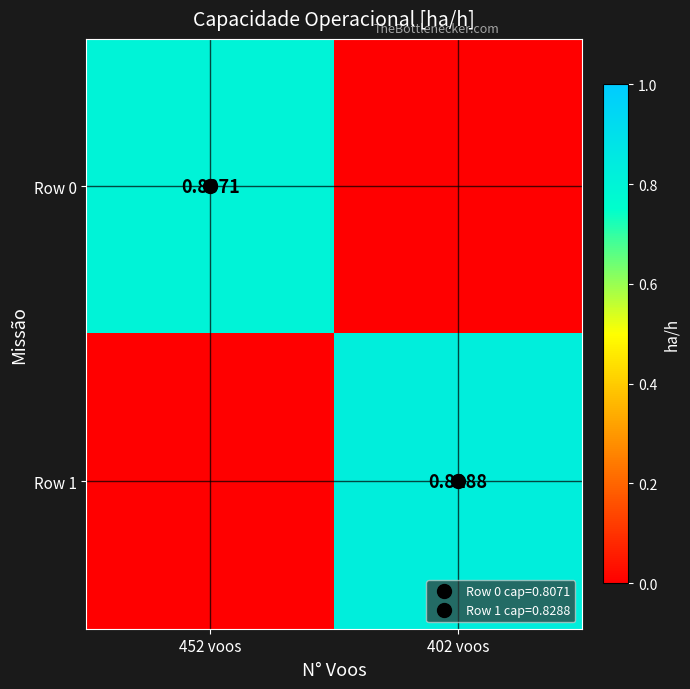

At which category is the sum across all series the highest?

402 voos